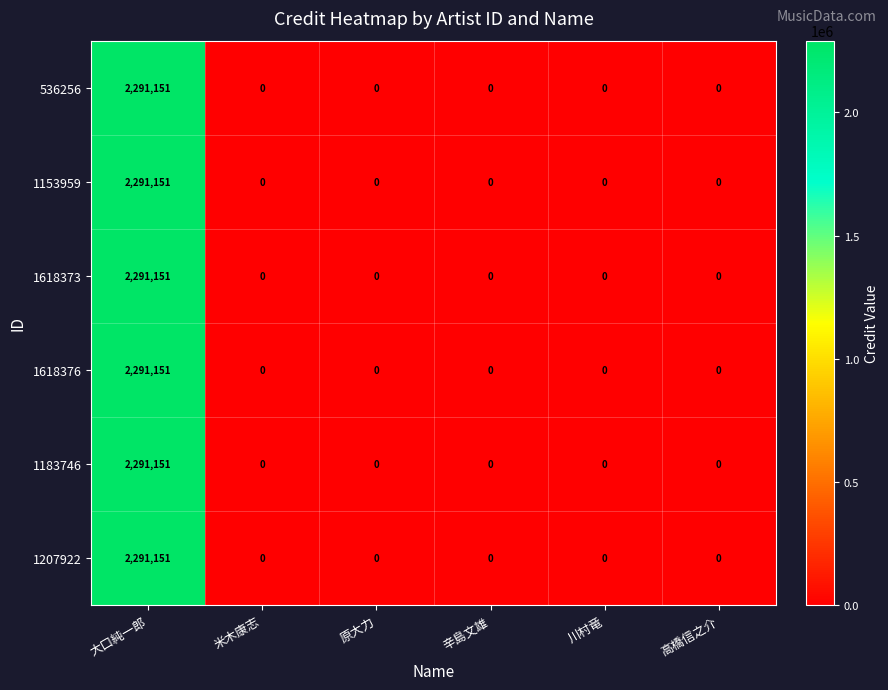

At which category is the sum across all series the highest?

大口純一郎